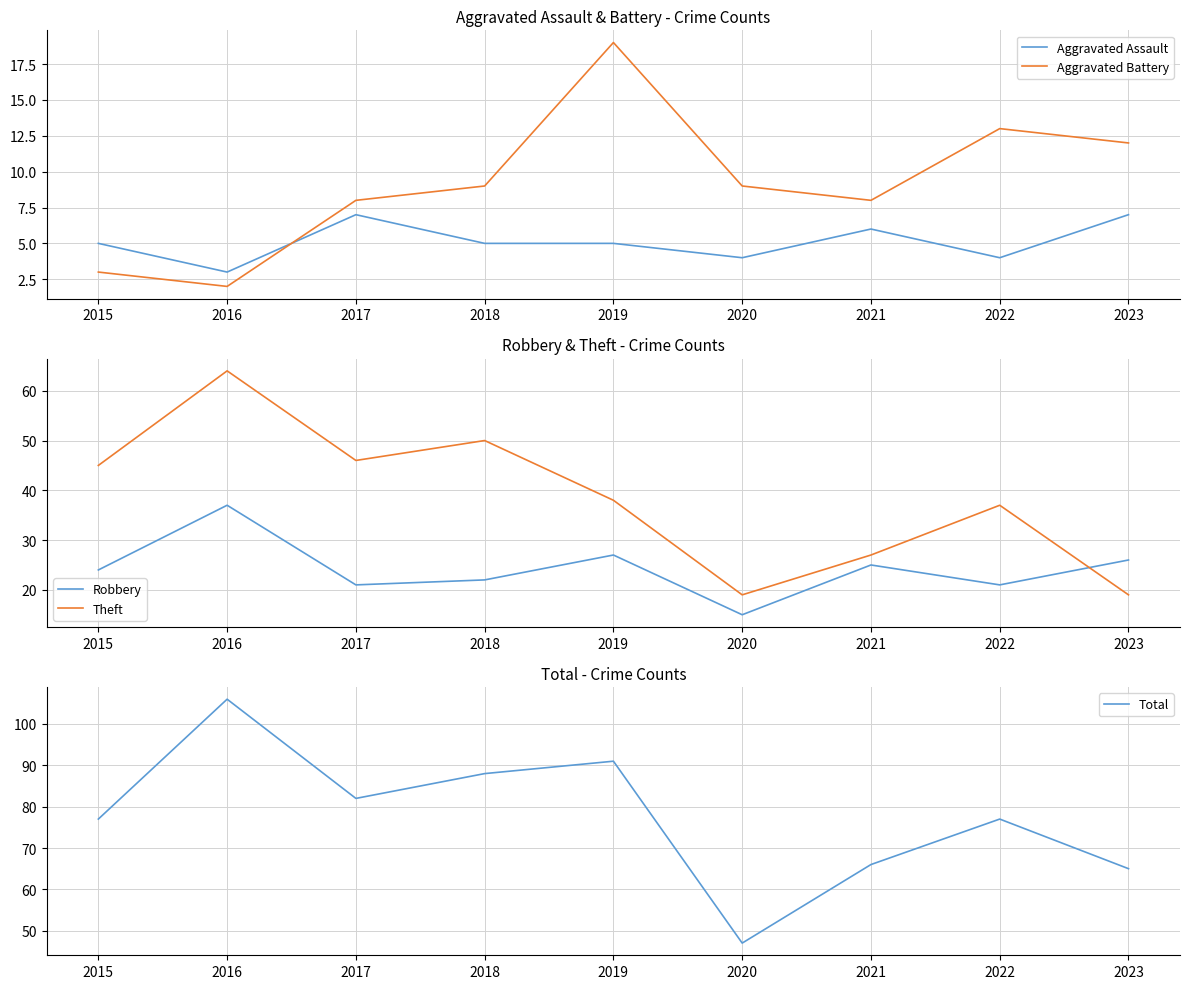

What is the approximate value of Total at 2022?

77